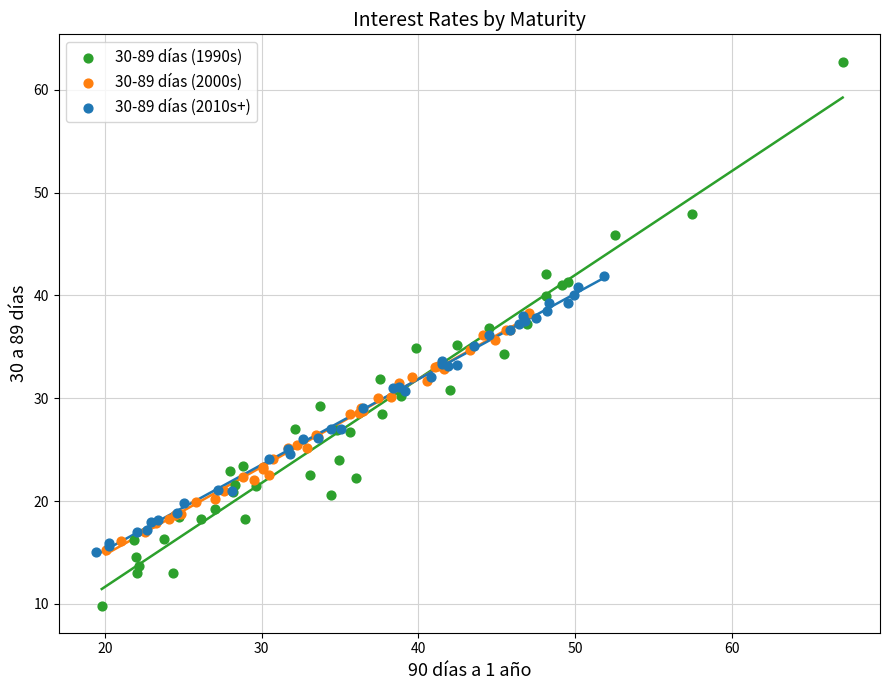

Which series reaches the maximum Y coordinate?

30-89 días (1990s)